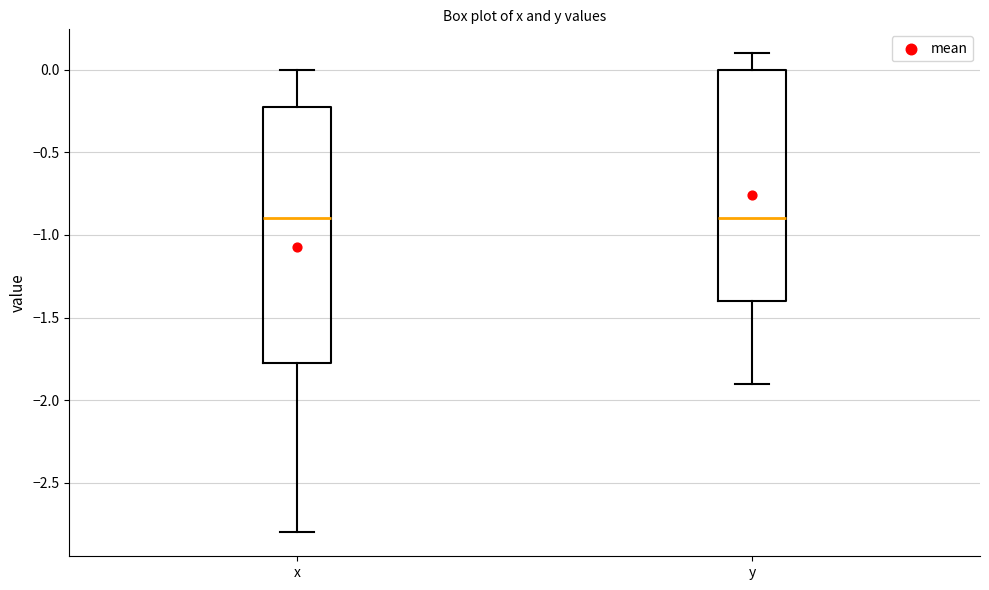

Reading left to right, read every box against the y-axis: the position of its median line, the range the box covers, and the ends of its whiskers. The values are not printed on the chart, so give them approximately, as read against the axis.

x: median -0.90, box -1.75 to -0.20, whiskers -2.80 to 0.00
y: median -0.90, box -1.40 to 0.00, whiskers -1.90 to 0.10